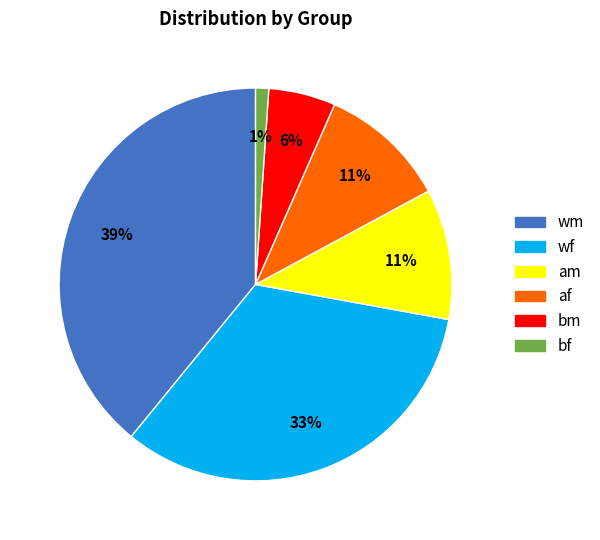

To the nearest percent, what is the average slice percentage?

17%